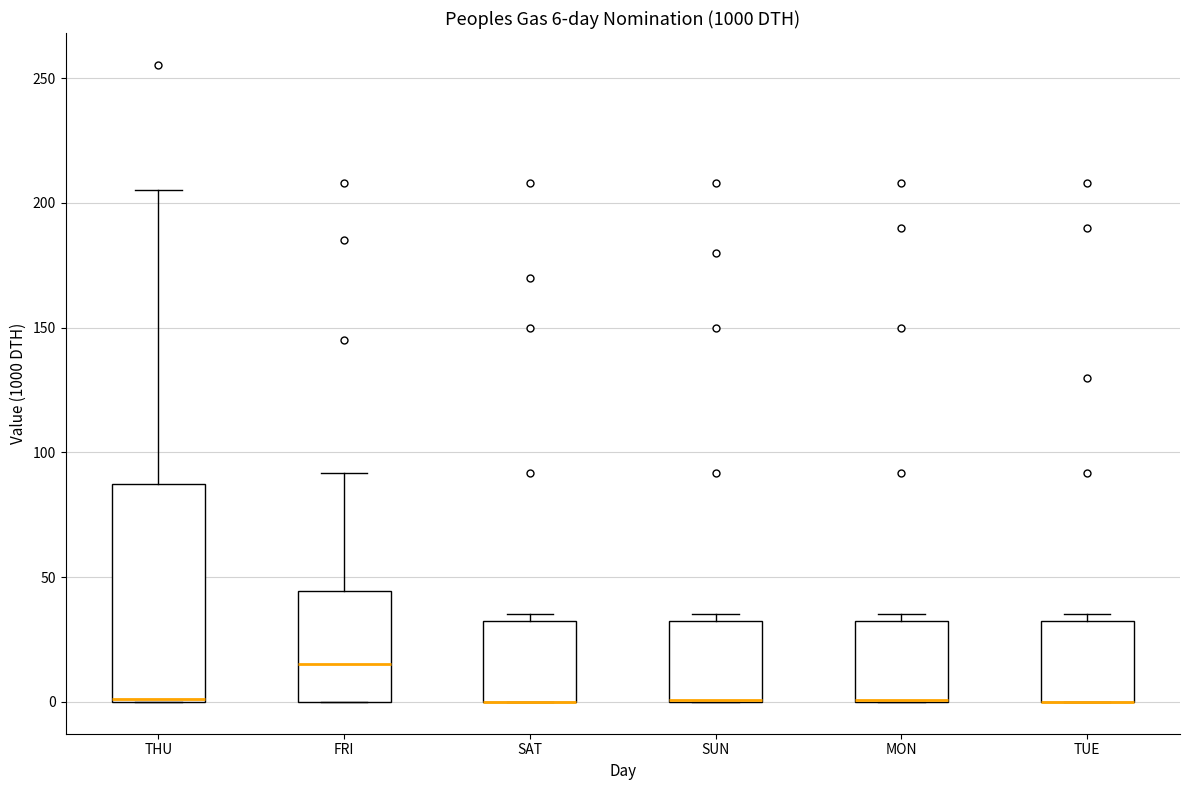

Which box is the tallest, from its lower edge to its upper edge?

THU